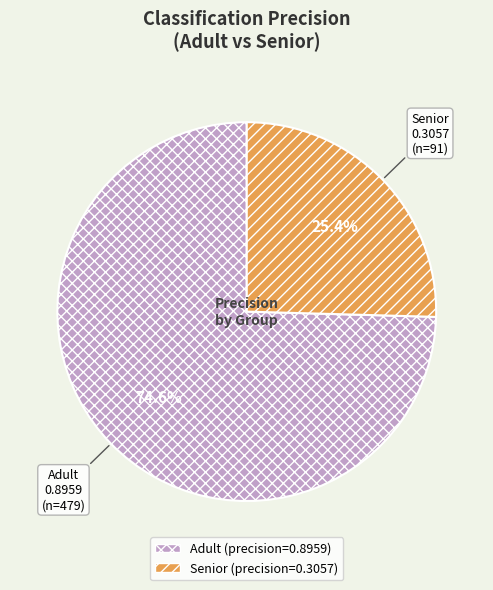

To the nearest percent, what is the difference between the largest and smallest slice percentages?

49%